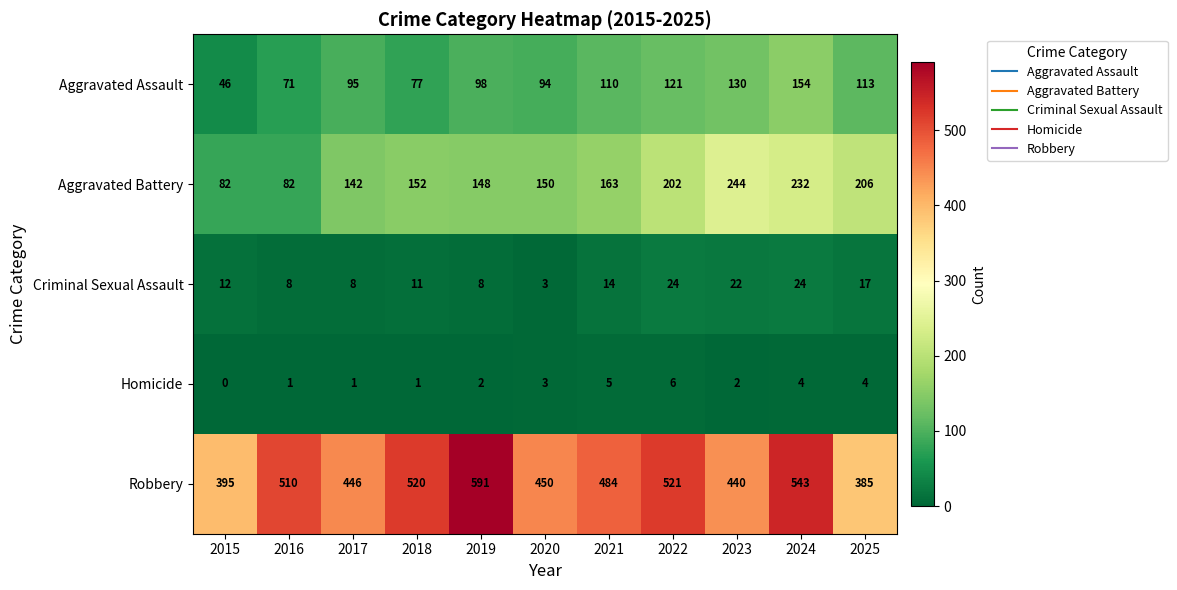

Rank the series at 2019 from lowest to highest value.

Homicide, Criminal Sexual Assault, Aggravated Assault, Aggravated Battery, Robbery